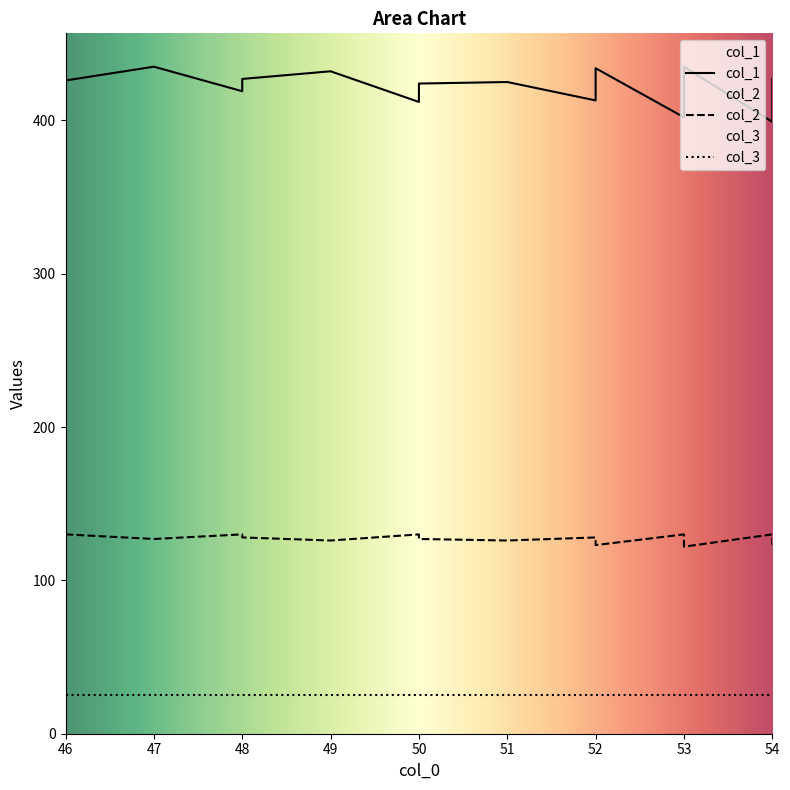

The col_1 series shows 207 at 48. True or false?

False